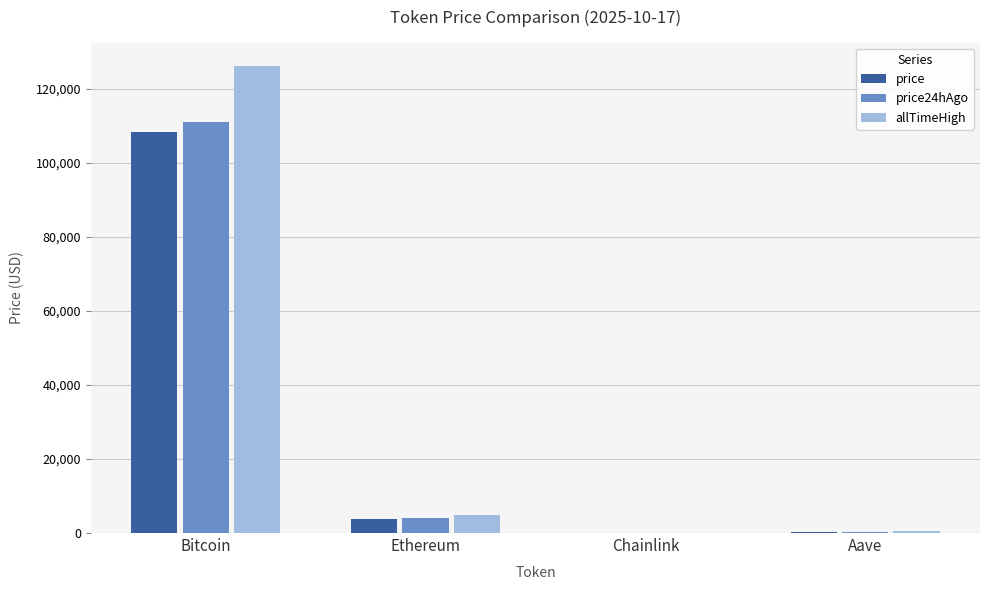

What is the maximum value shown in the chart?

126080.0